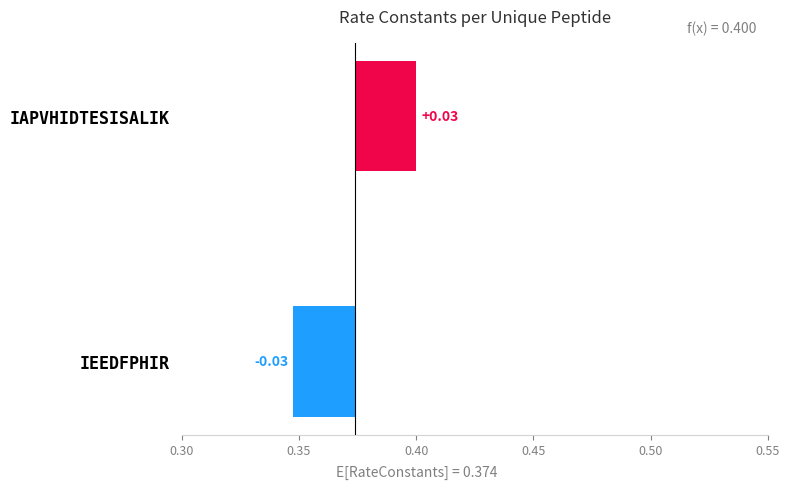

How many distinct data groups are displayed?

1